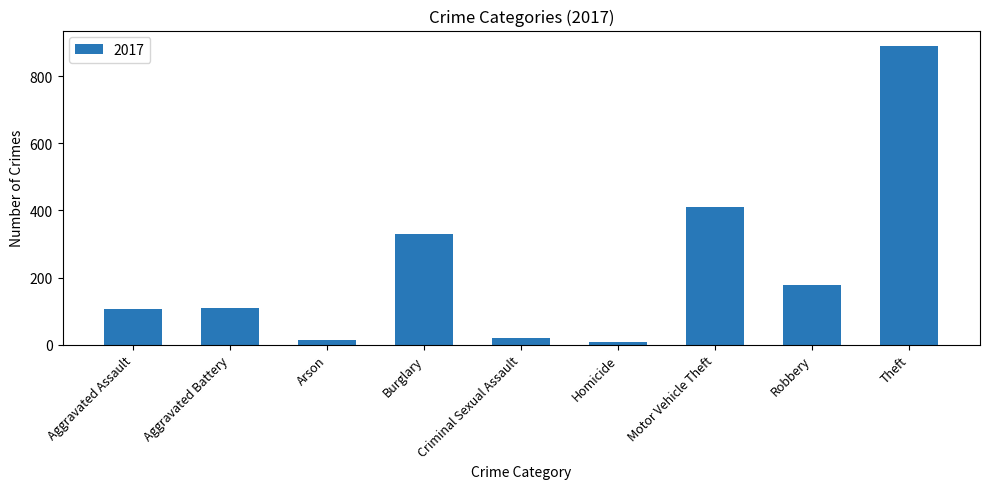

Is it true that the value at Robbery is 89?

False